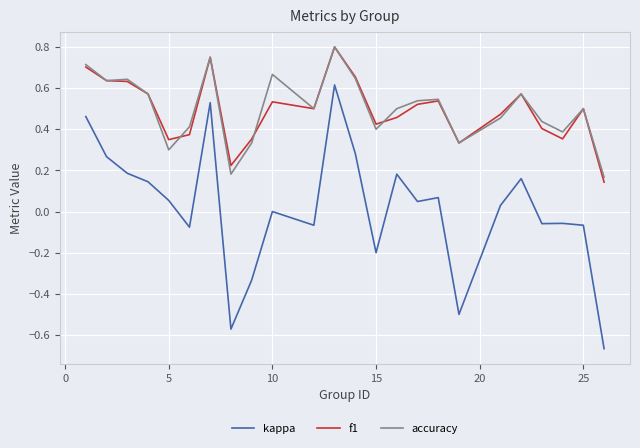

Which series has the largest range (max minus min)?

kappa